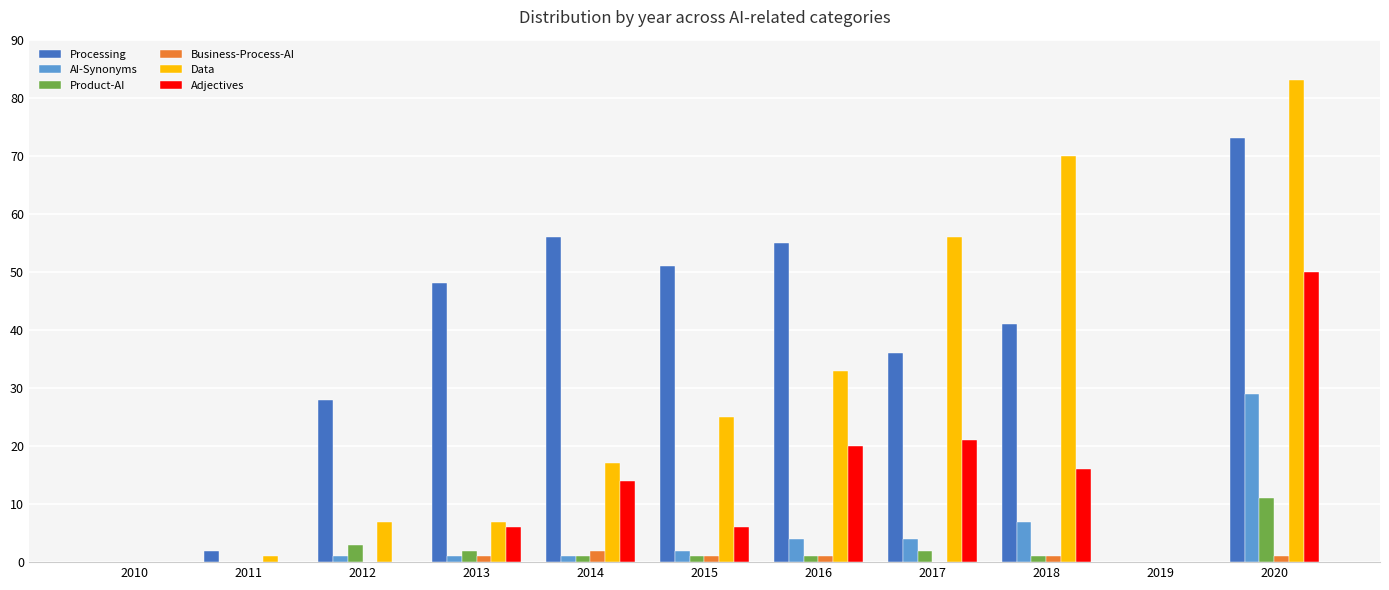

Count the number of data series in this chart.

6